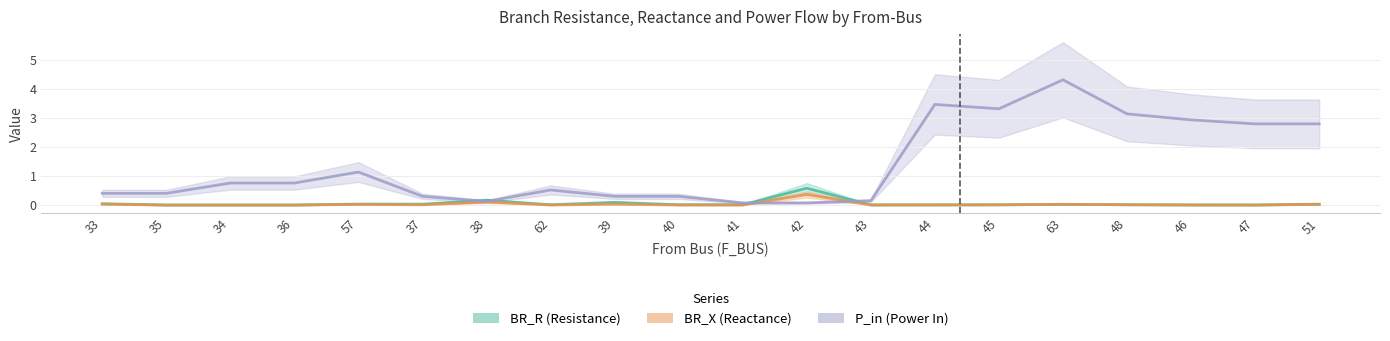

What is the average value of the BR_R series?

0.1